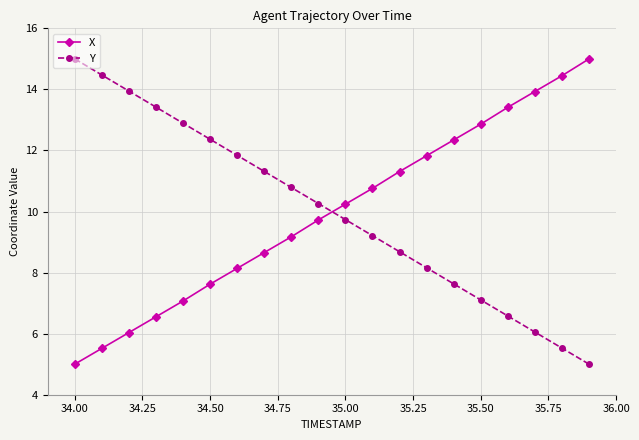

What is the difference between the maximum and minimum values in the Y series?

10.0